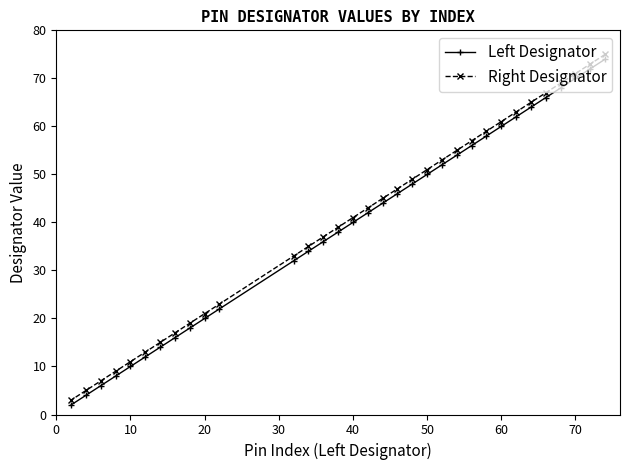

Reading left to right, extract all data points from this chart.

Left Designator: 2	4	6	8	10	12	14	16	18	20	22	32	34	36	38	40	42	44	46	48	50	52	54	56	58	60	62	64	66	68	70	72	74
Right Designator: 3	5	7	9	11	13	15	17	19	21	23	33	35	37	39	41	43	45	47	49	51	53	55	57	59	61	63	65	67	69	71	73	75